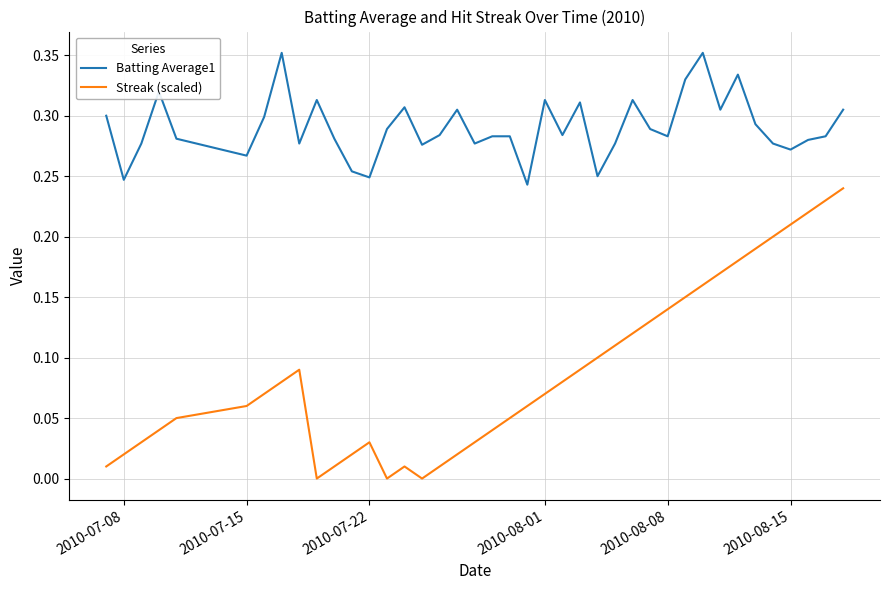

True or false: Batting Average1 and Streak (scaled) cross at least once.

False